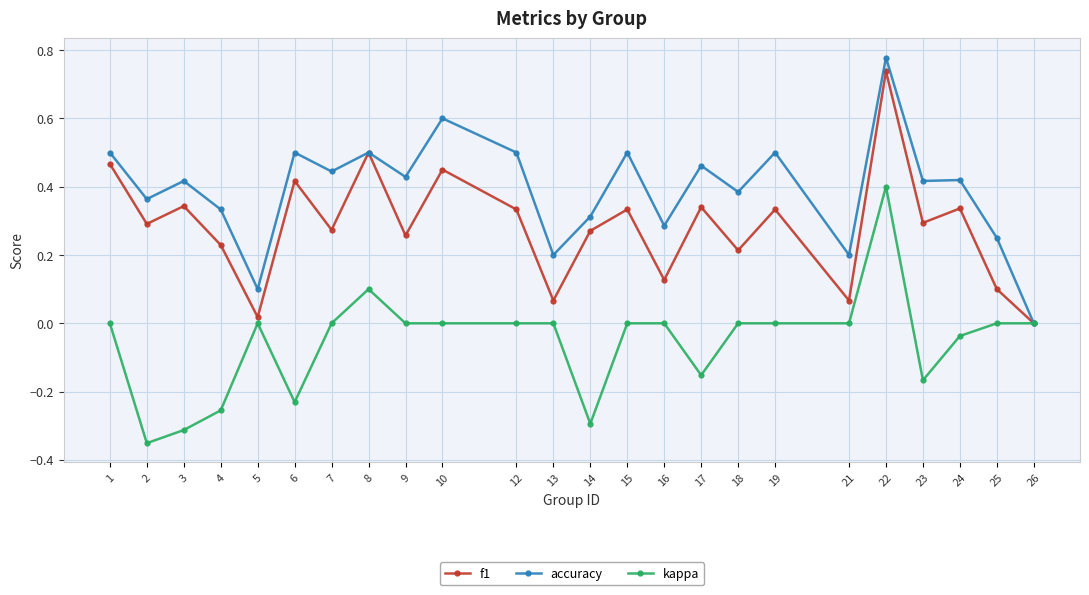

At which category does kappa reach its first local peak?

5